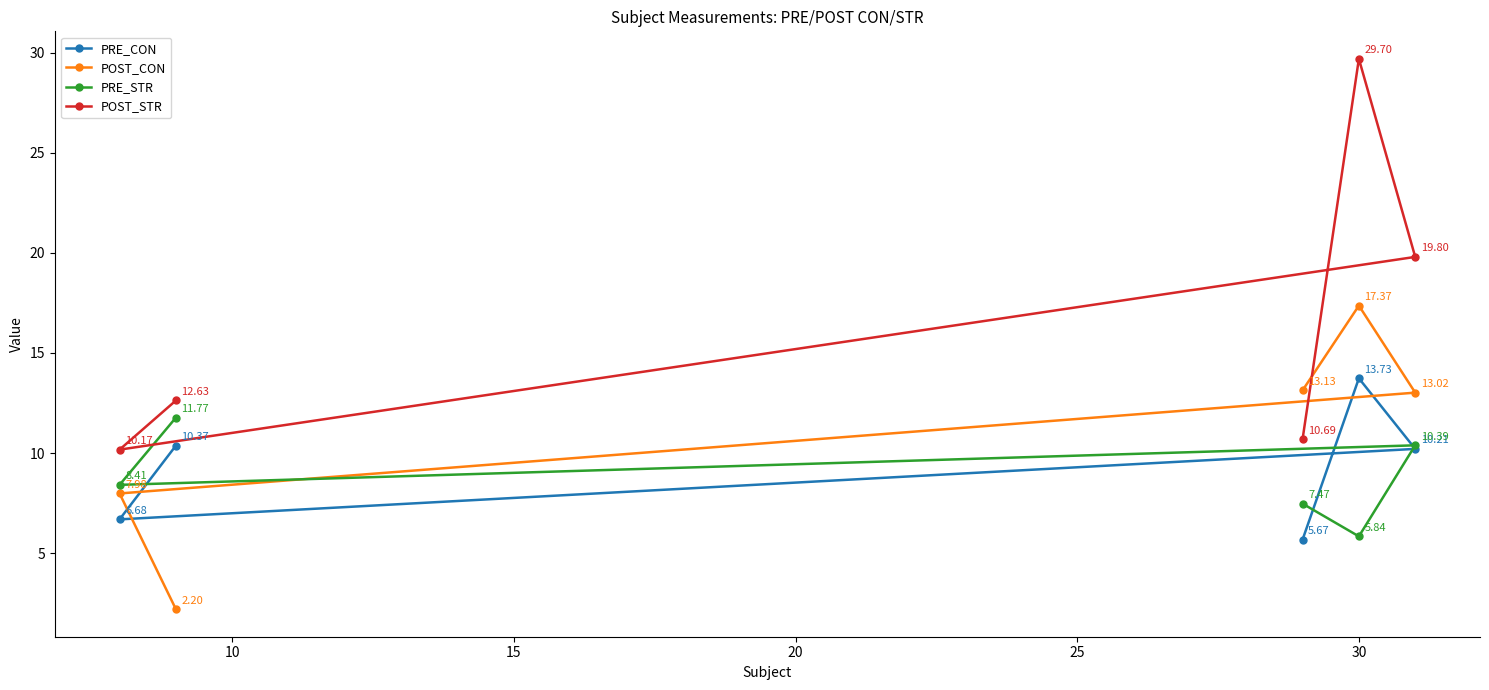

At how many categories does at least one series exceed 18?

2